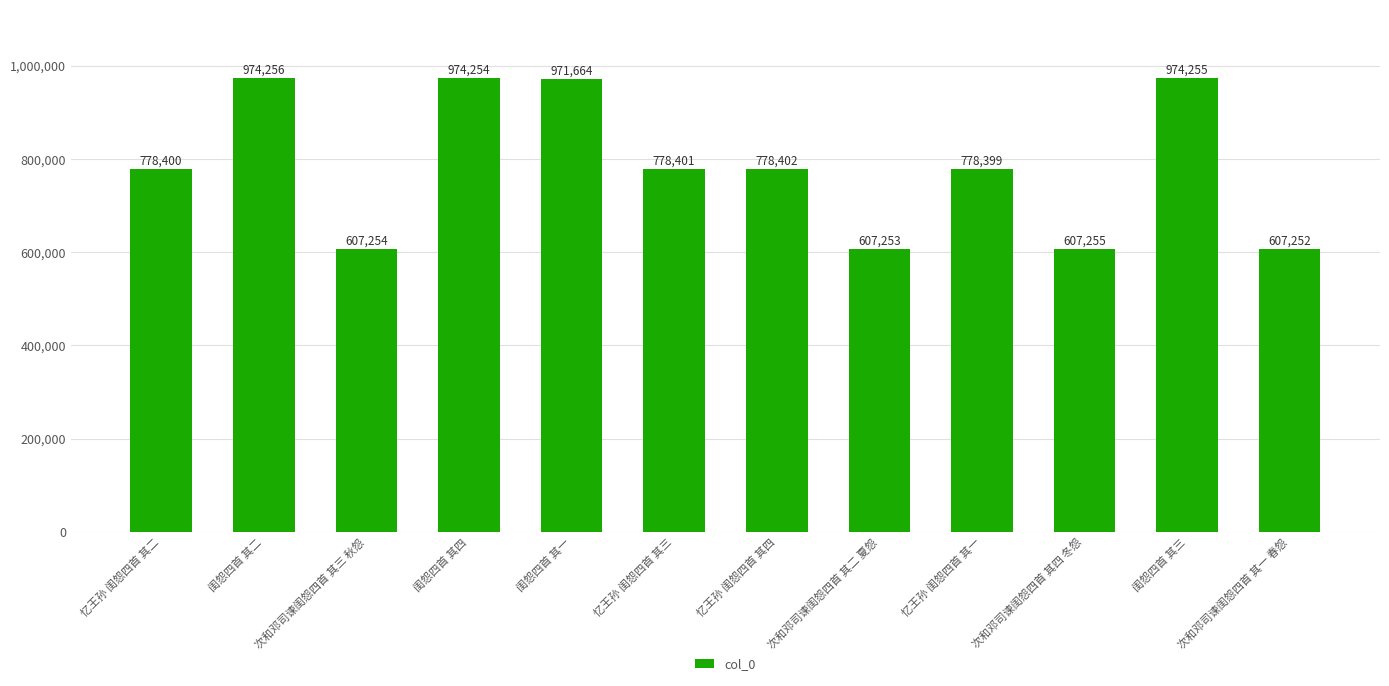

Which label corresponds to the largest value in the chart?

闺怨四首 其二